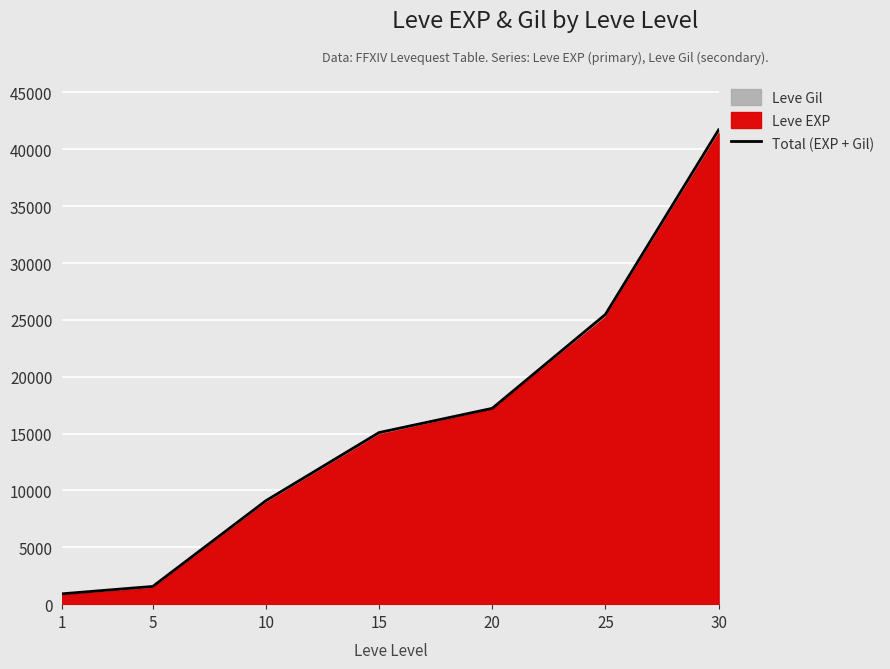

At which category does the chart reach its peak across all series?

30